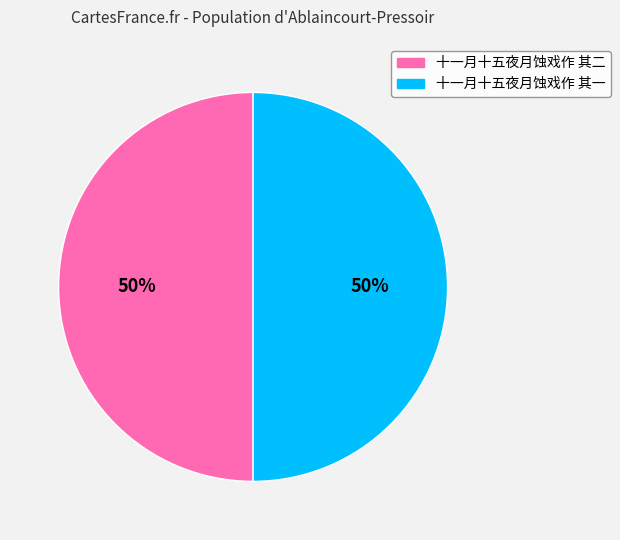

How many slices are in this pie chart?

2